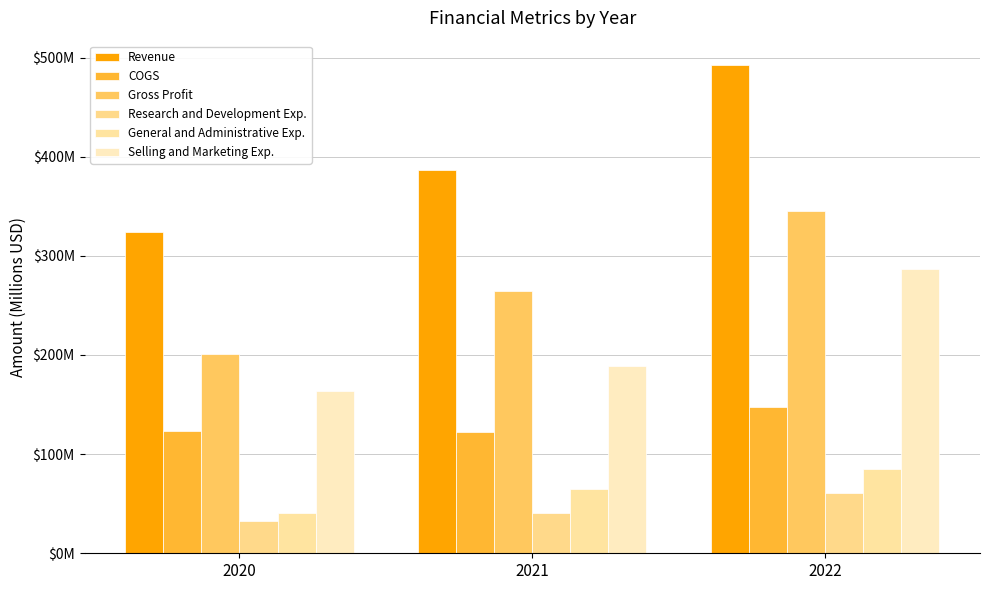

Are the bars horizontal?

No